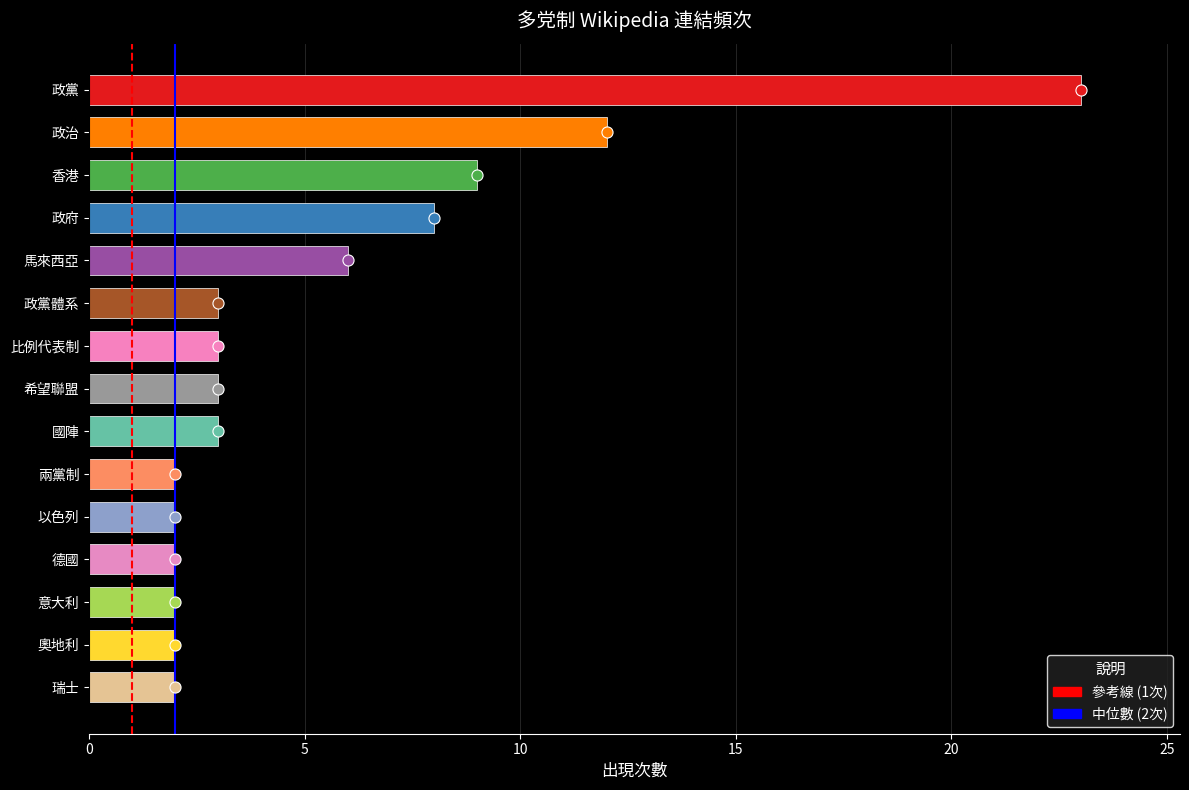

True or false: the data shows 15 at 香港.

False